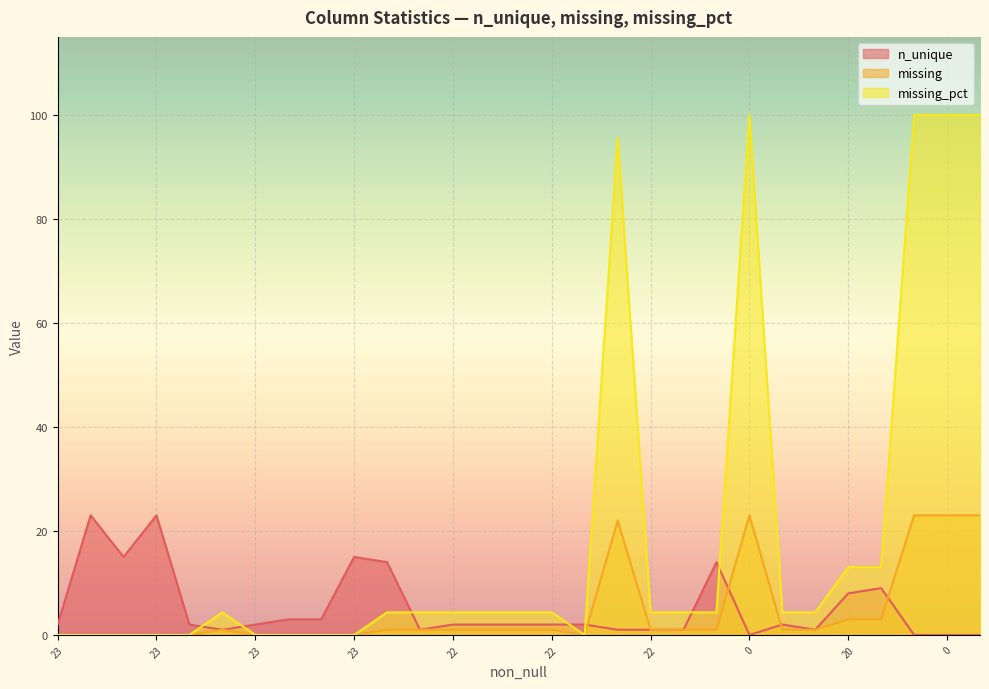

How many lines are shown in the chart?

3